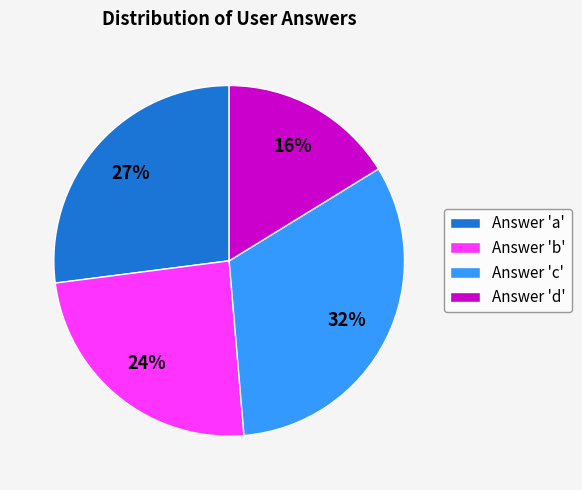

Does any single category account for the majority?

No